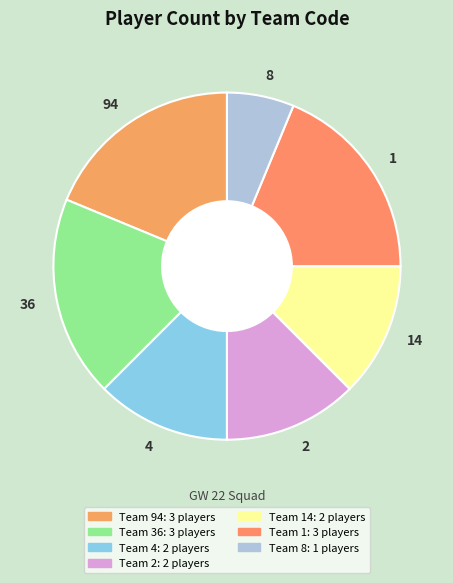

Does 8 represent more than half of the total?

No